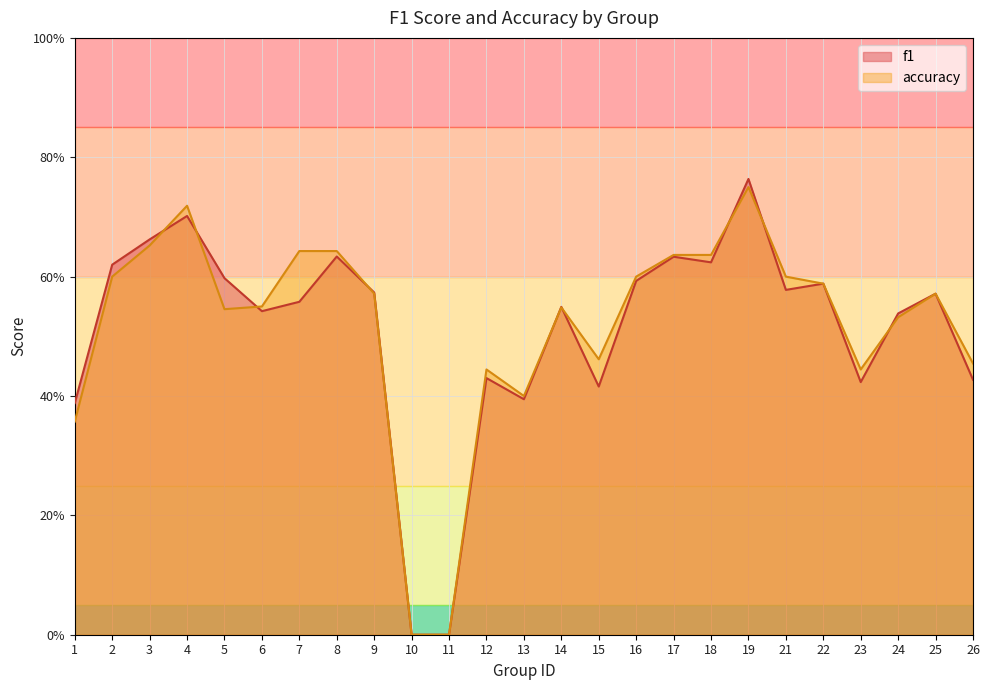

The value of accuracy at 6 is 0.6. True or false?

True